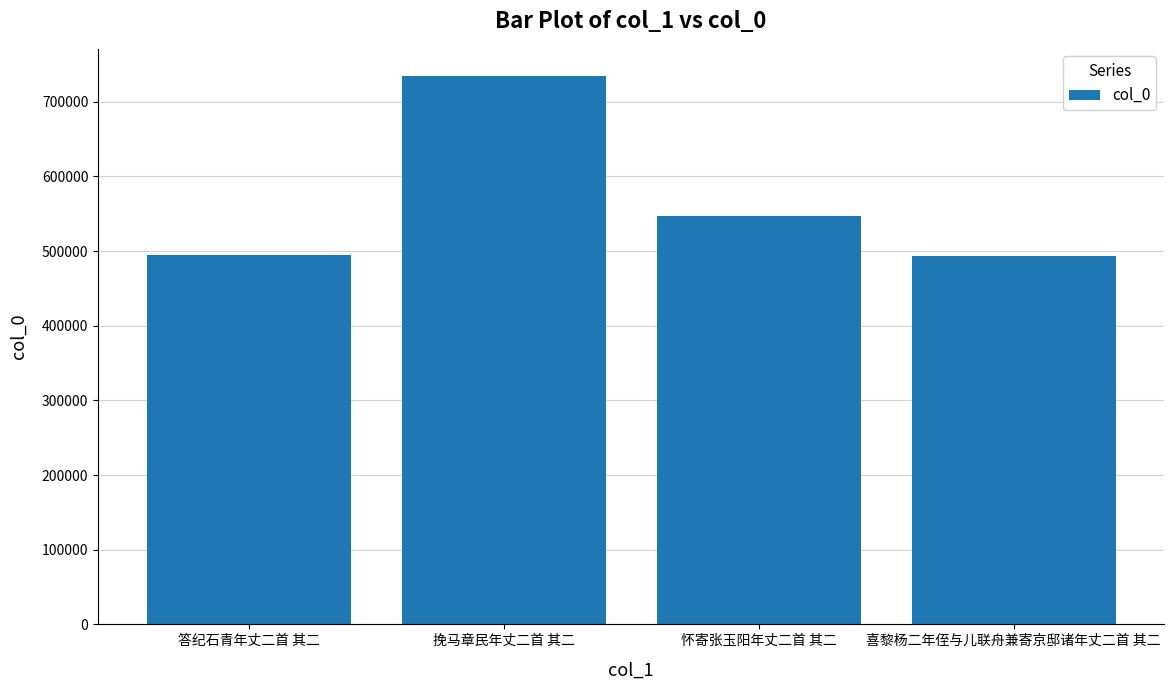

Is it true that the value at 喜黎杨二年侄与儿联舟兼寄京邸诸年丈二首 其二 is 493670?

True